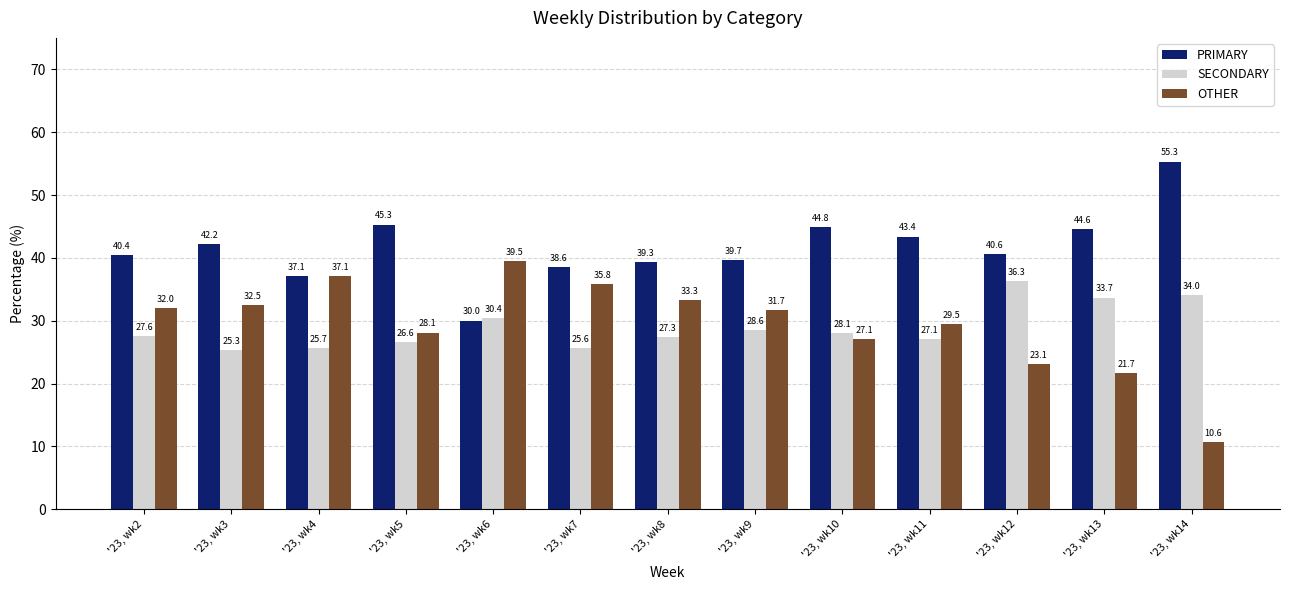

How many groups of bars are there?

13